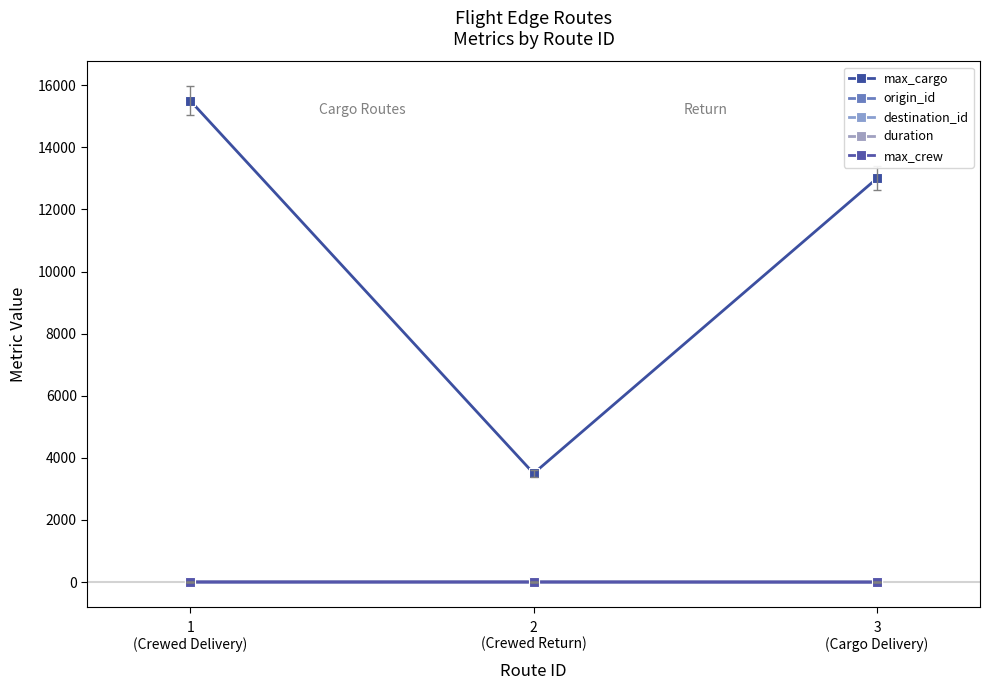

What is the sum of the max_cargo values at 2
(Crewed Return) and 3
(Cargo Delivery)?

16500.0